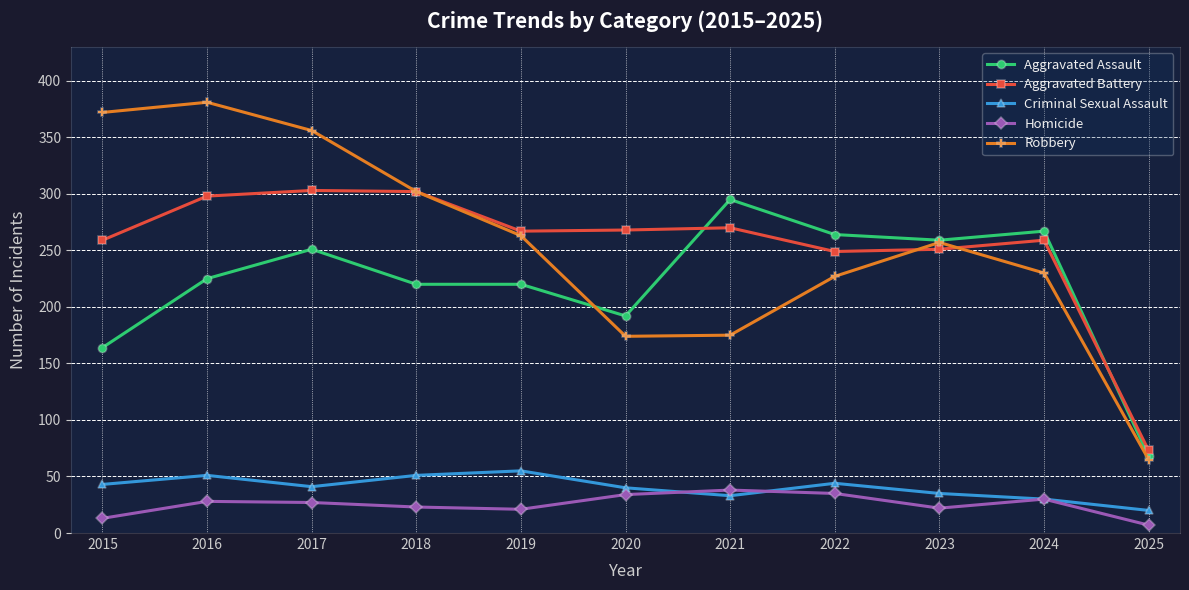

What is the difference between the highest and lowest values at 2024?

237